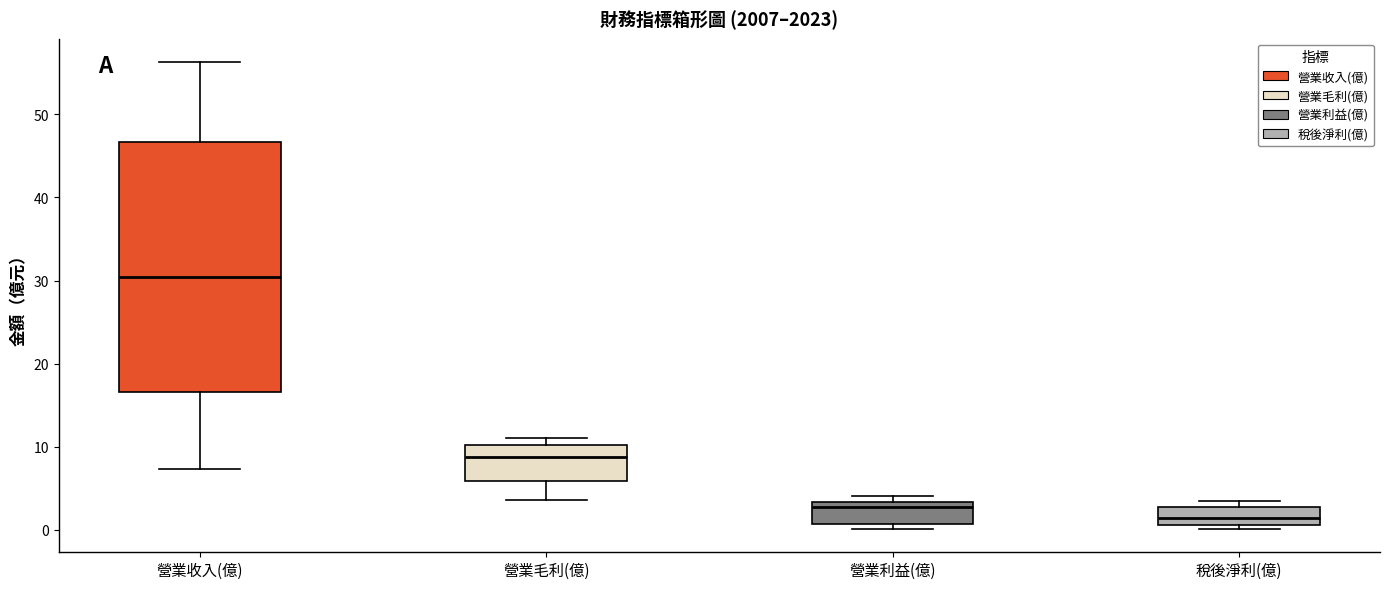

Reading left to right, read every box against the y-axis: the position of its median line, the range the box covers, and the ends of its whiskers. The values are not printed on the chart, so give them approximately, as read against the axis.

營業收入(億): median 30, box 17 to 47, whiskers 7 to 56
營業毛利(億): median 9, box 6 to 10, whiskers 4 to 11
營業利益(億): median 3 (just below the box's upper edge), box 1 to 3, whiskers 0 to 4
稅後淨利(億): median 1 (inside the box), box 1 to 3, whiskers 0 to 3 (just above the box's upper edge)